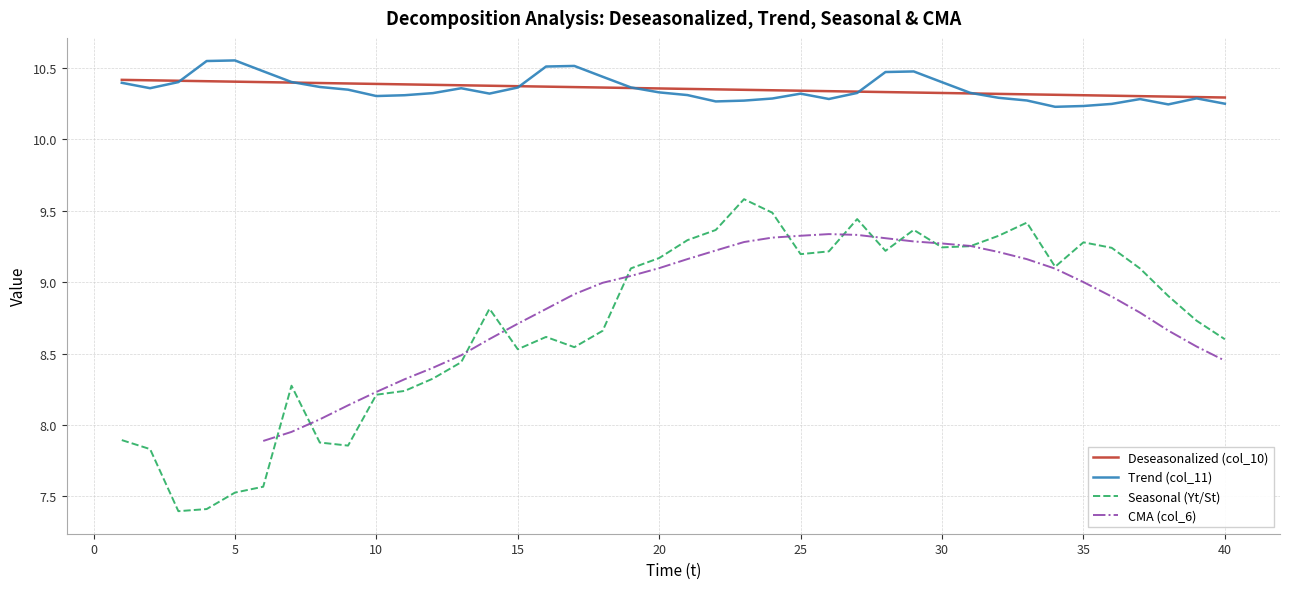

What is the greatest value displayed?

10.6